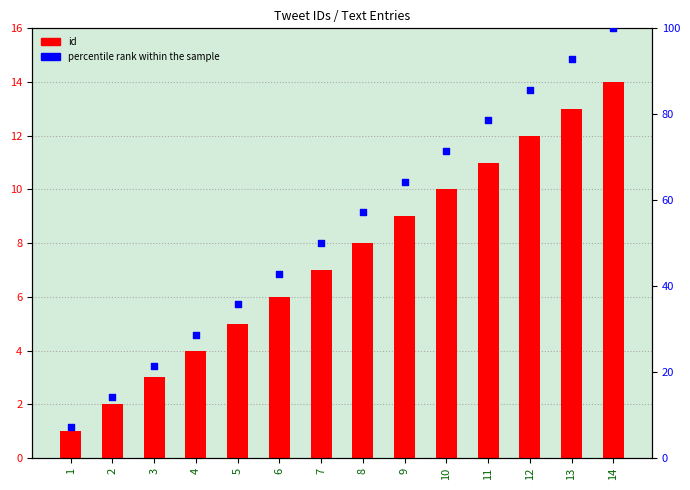

Which series reaches the minimum Y coordinate?

id